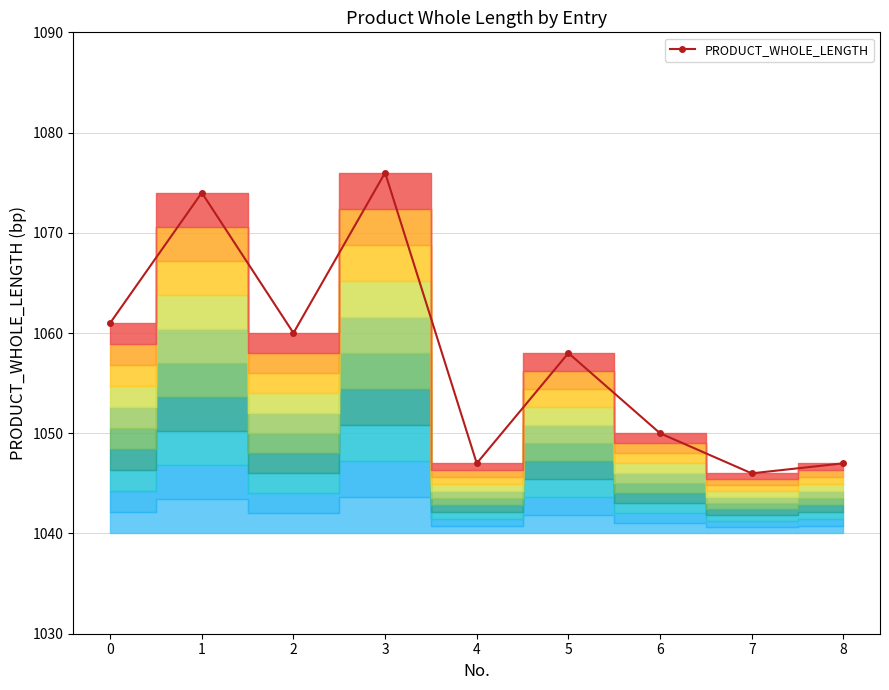

The chart shows a value of 375 at 6. True or false?

False